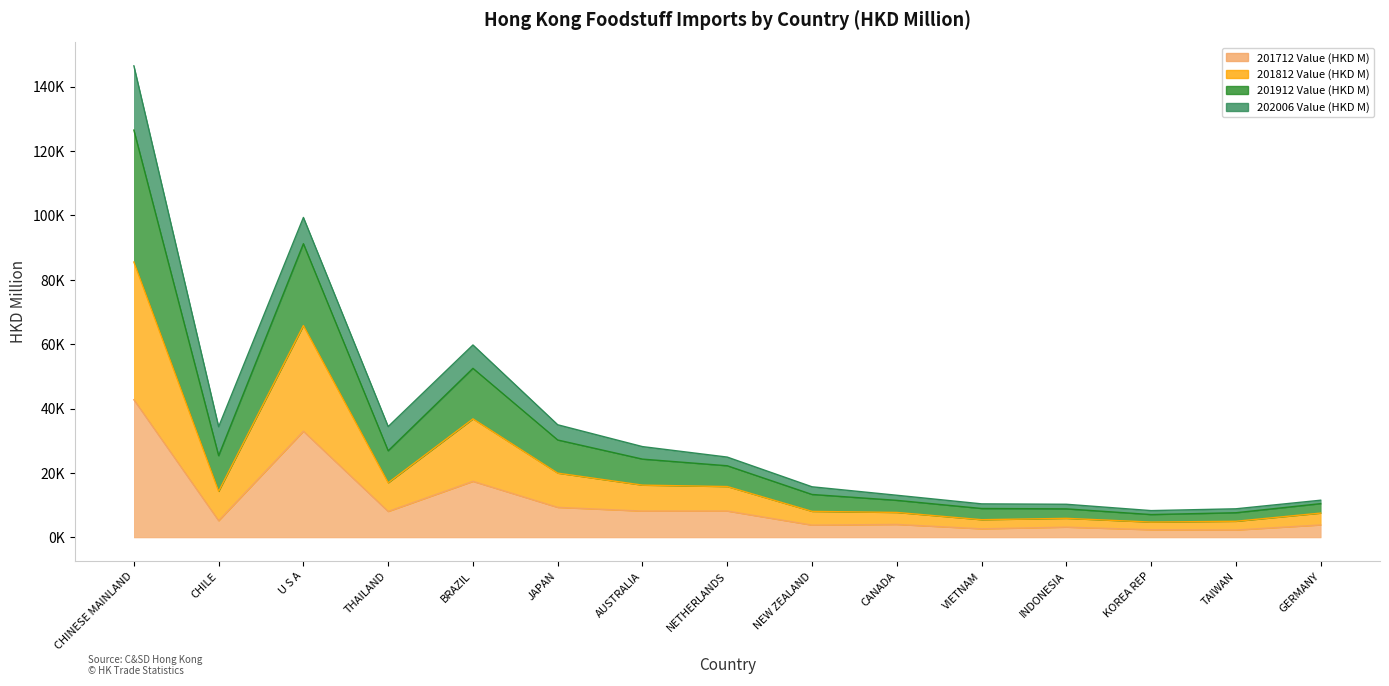

Where does the 201812 Value (HKD M) series first go above 14324?

CHINESE MAINLAND